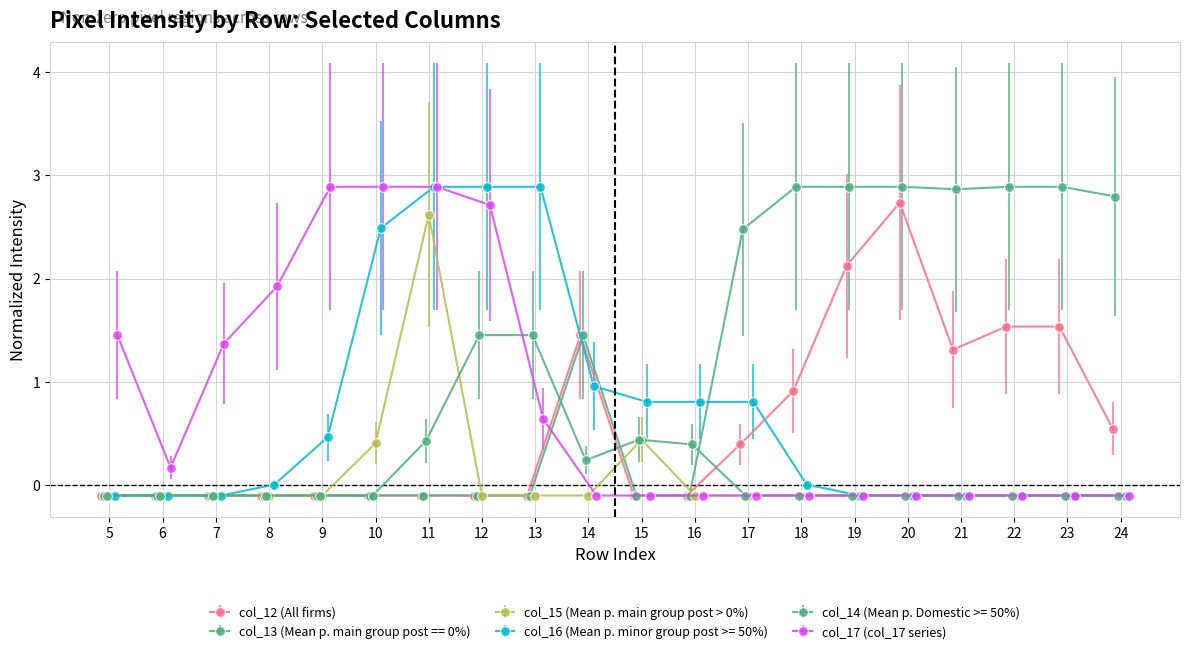

The value of col_13 at row_21 is 2.9. True or false?

True